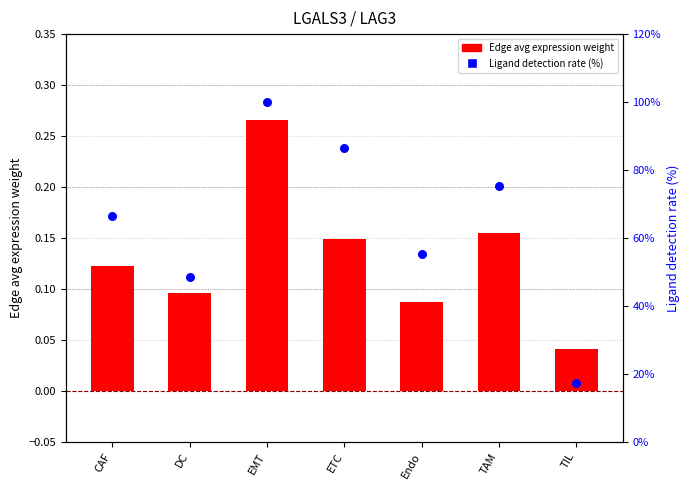

What is the total value across all series at DC?

48.7